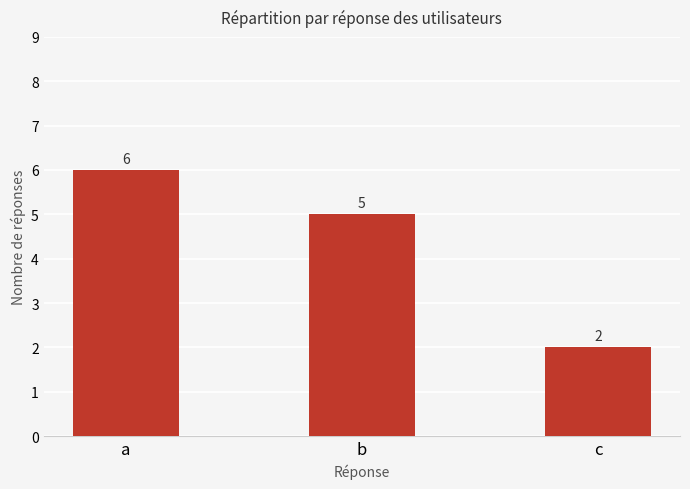

The value at c is 3. True or false?

False